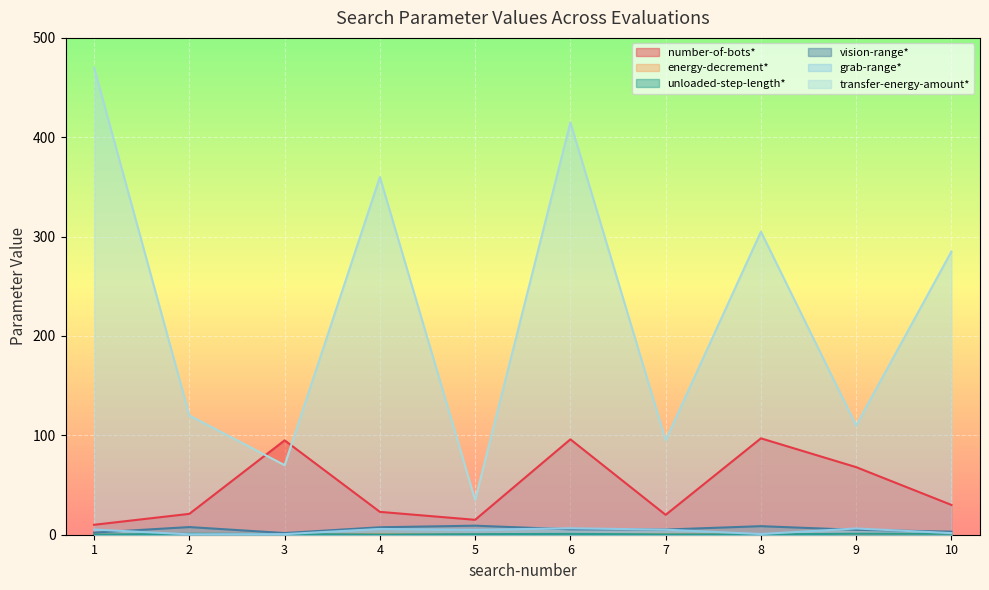

Count the number of data series in this chart.

6